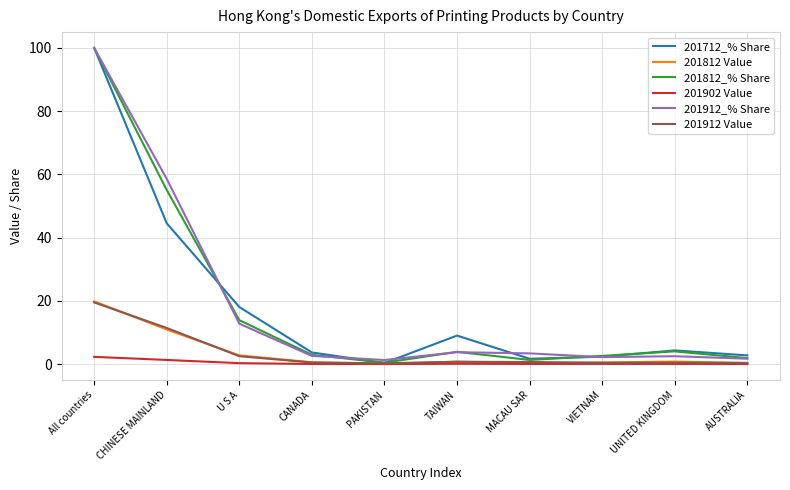

Where is 201712_% Share nearest to the value 50?

CHINESE MAINLAND